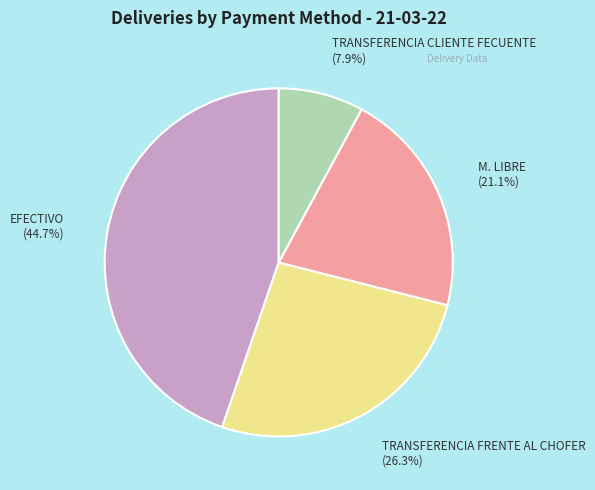

True or false: TRANSFERENCIA CLIENTE FECUENTE accounts for 1% of the total.

False